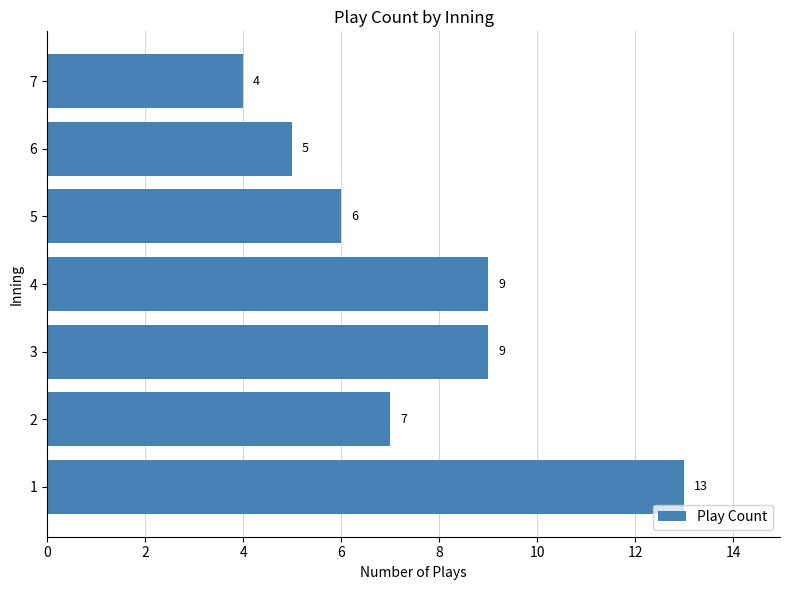

How many bars are there in total?

7